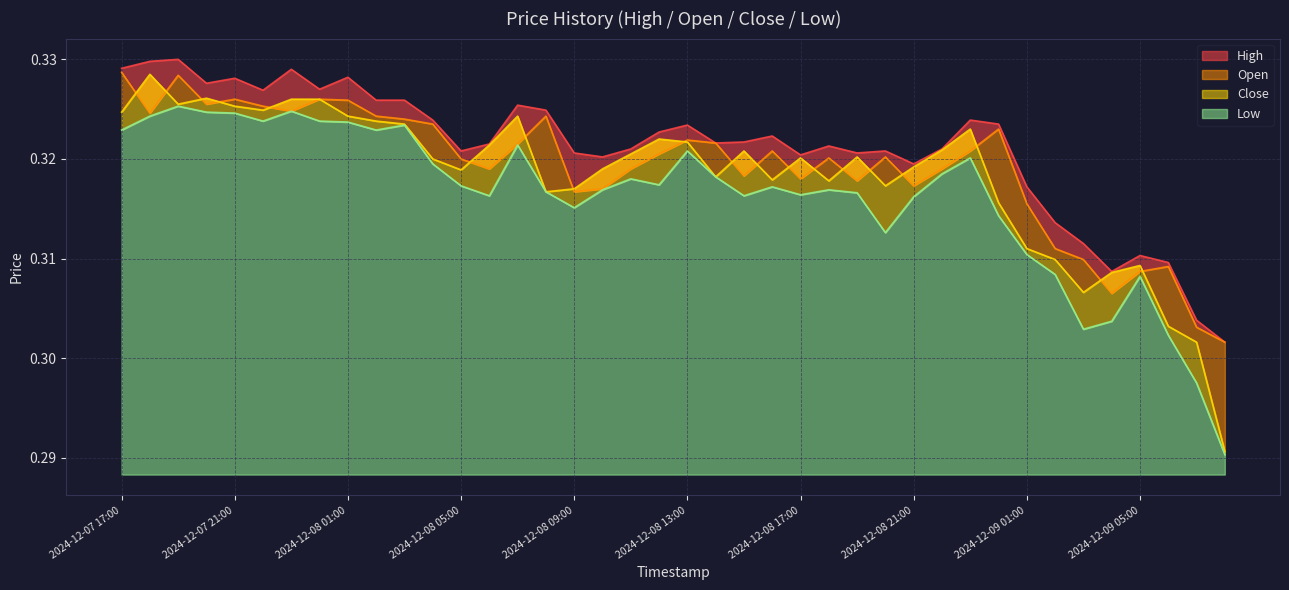

How many series are shown in this chart?

4